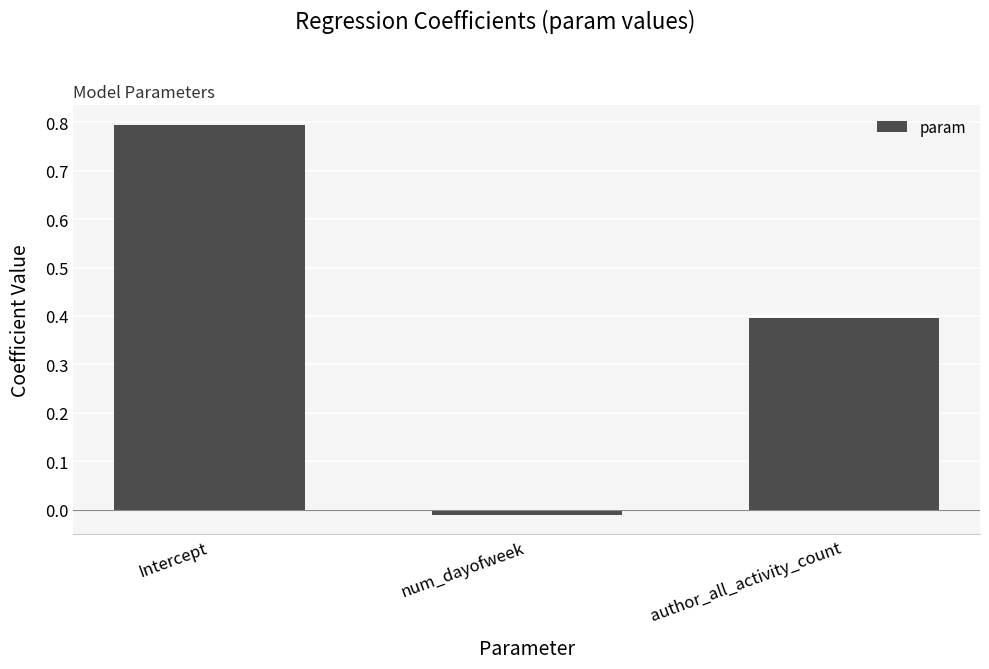

What is the label of the 1st bar from the right?

author_all_activity_count